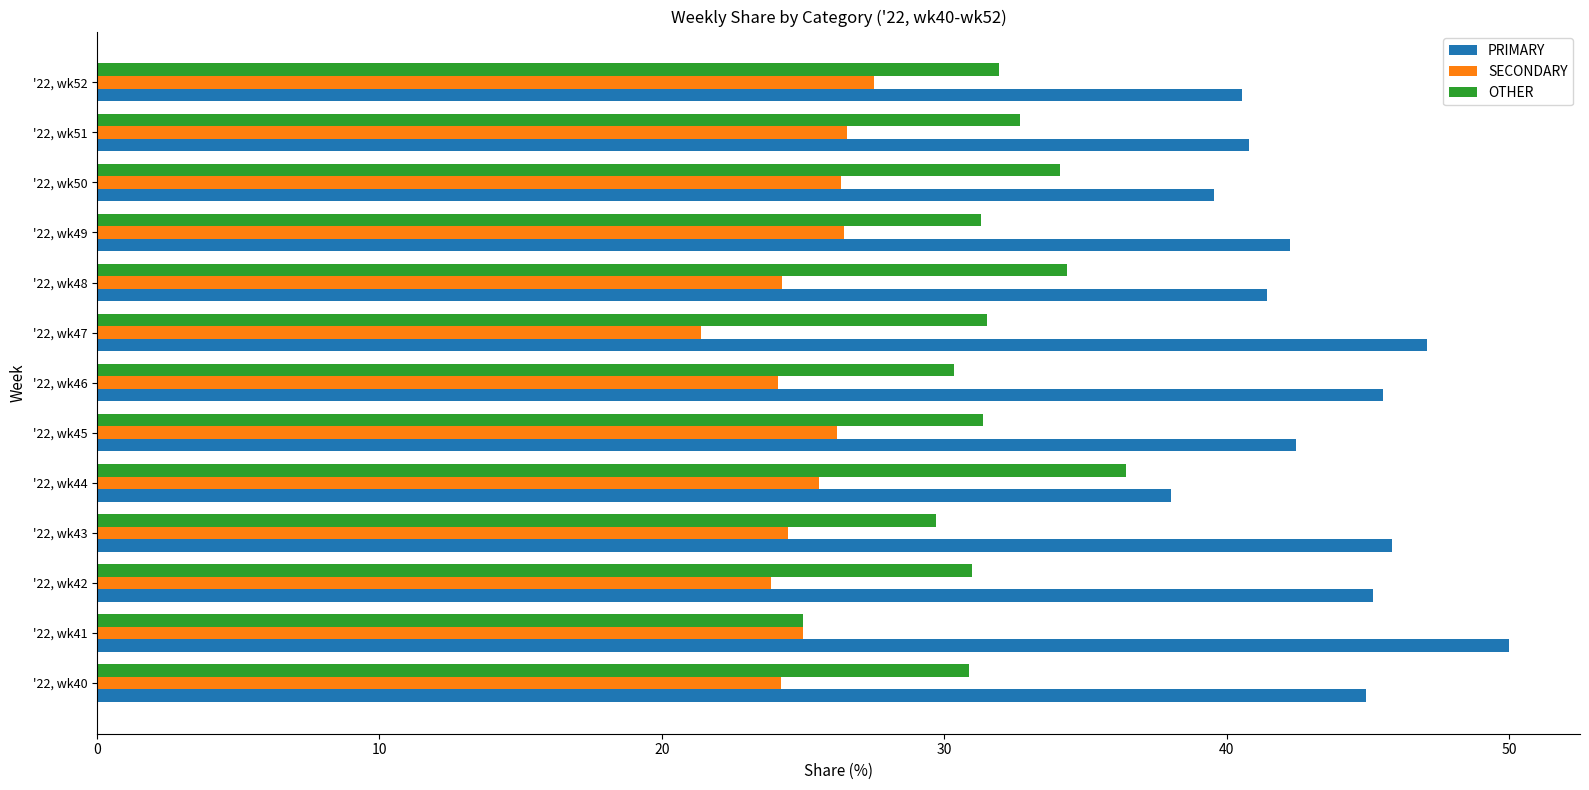

What is the highest value of the OTHER series?

36.4